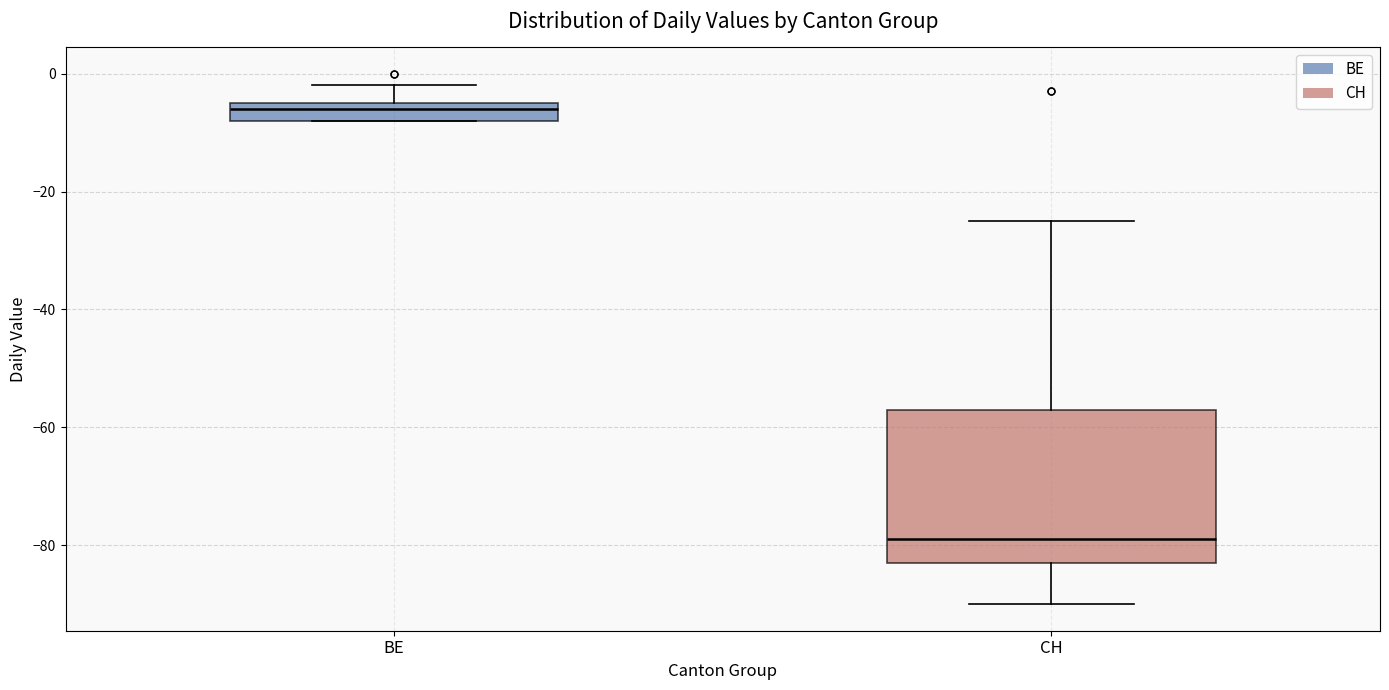

Which box has the lowest median line?

CH